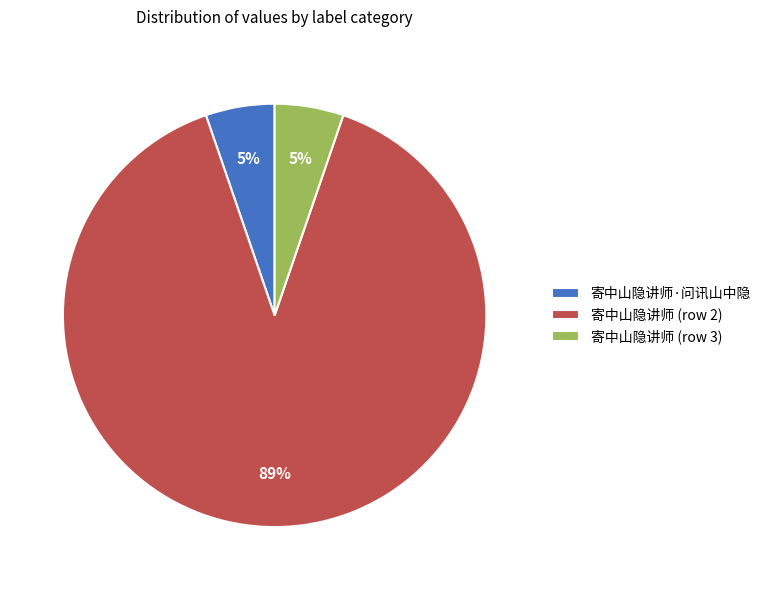

What percentage is the 寄中山隐讲师·问讯山中隐 slice, to the nearest percent?

5%